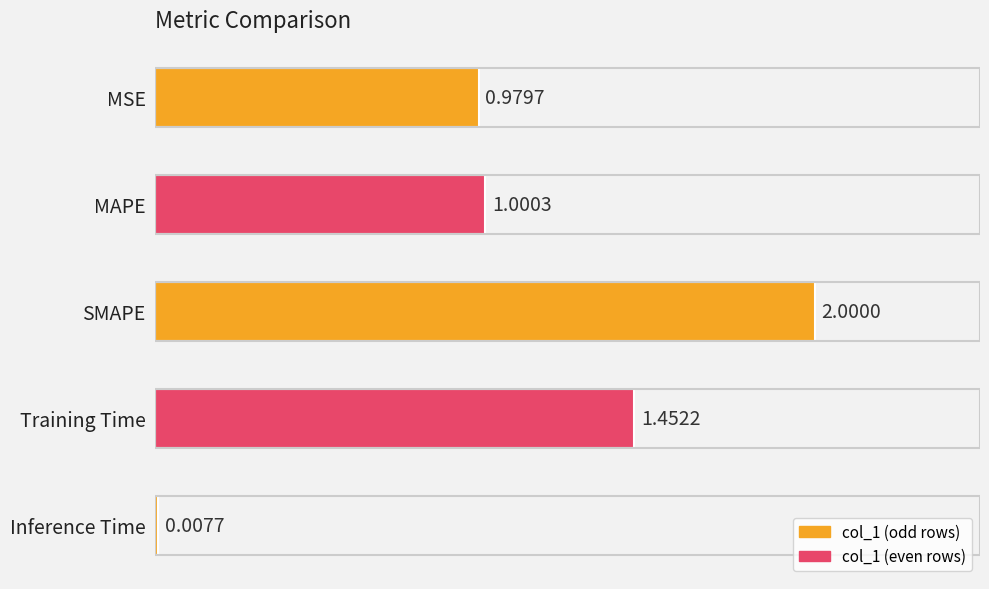

What is the average value?

1.1